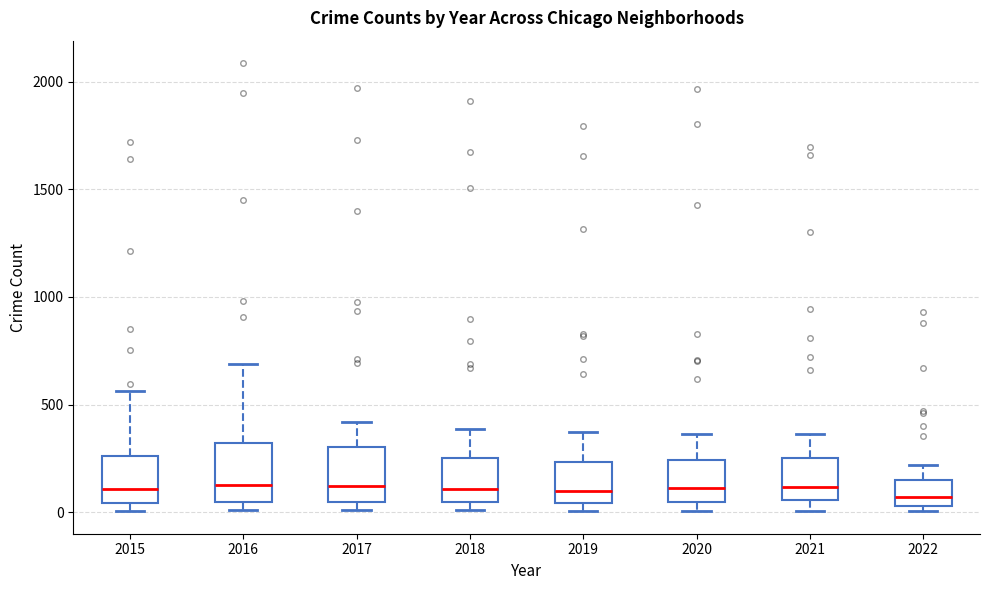

Where is the upper edge of the box at x = 2018 on the y-axis? The values are not printed on the chart, so give them approximately, as read against the axis.

250